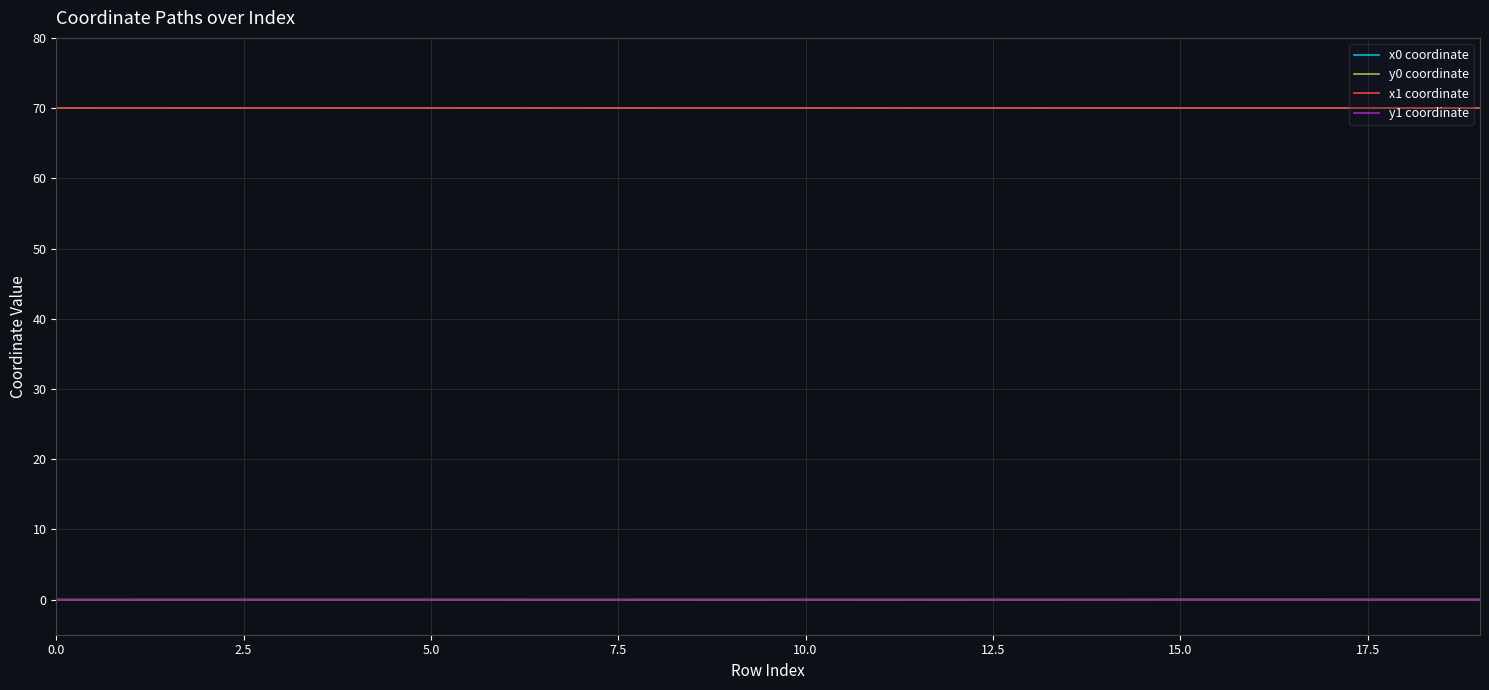

What is the maximum value for x0 coordinate?

70.0